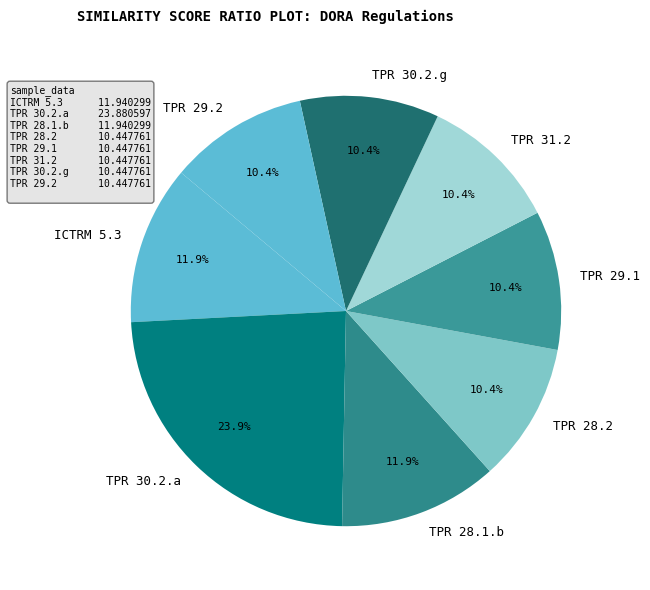

Which category has the biggest portion of the pie?

TPR 30.2.a